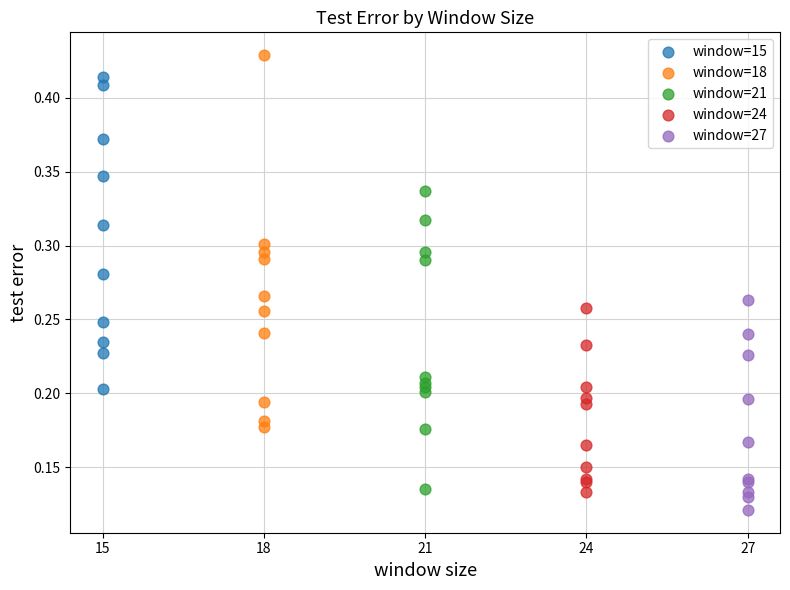

Which series reaches the maximum Y coordinate?

window=18